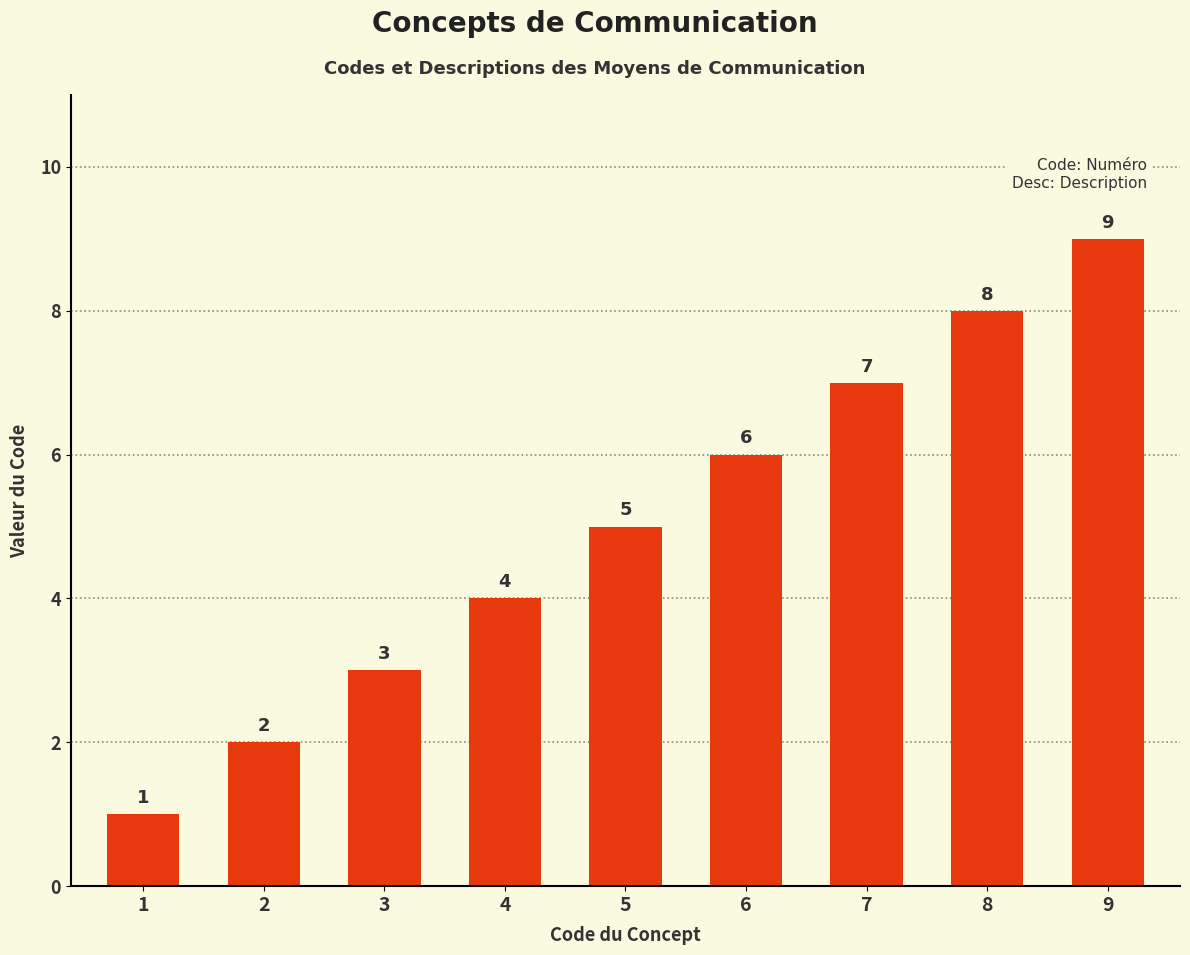

What is the sum of all values?

45